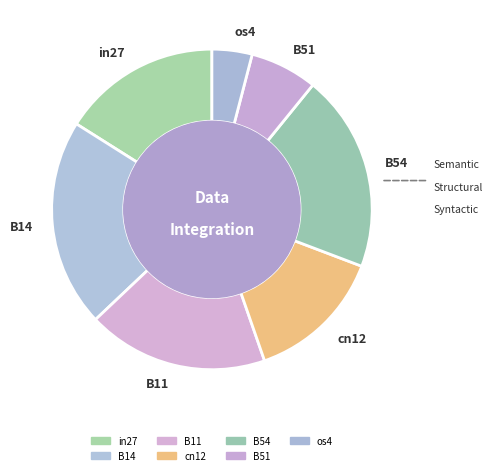

Which category has the biggest portion of the pie?

B14